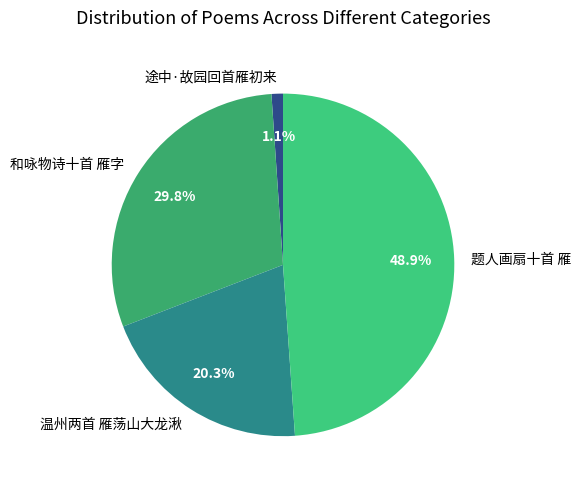

Count the number of slices in the pie.

4